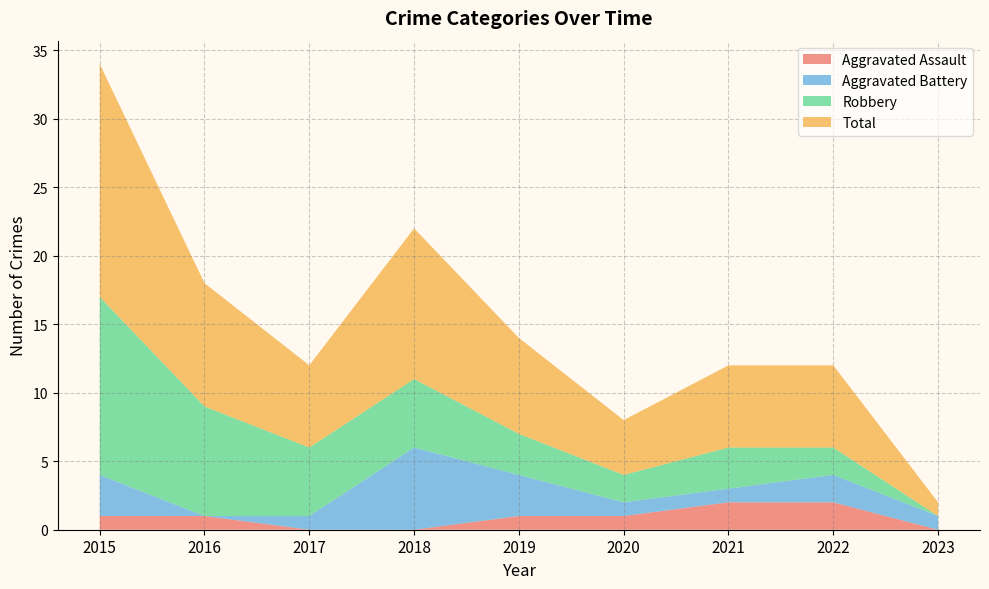

Reading left to right, transcribe all the data shown in this chart.

Aggravated Assault: 2015=1	2016=1	2017=0	2018=0	2019=1	2020=1	2021=2	2022=2	2023=0
Aggravated Battery: 2015=3	2016=0	2017=1	2018=6	2019=3	2020=1	2021=1	2022=2	2023=1
Robbery: 2015=13	2016=8	2017=5	2018=5	2019=3	2020=2	2021=3	2022=2	2023=0
Total: 2015=17	2016=9	2017=6	2018=11	2019=7	2020=4	2021=6	2022=6	2023=1